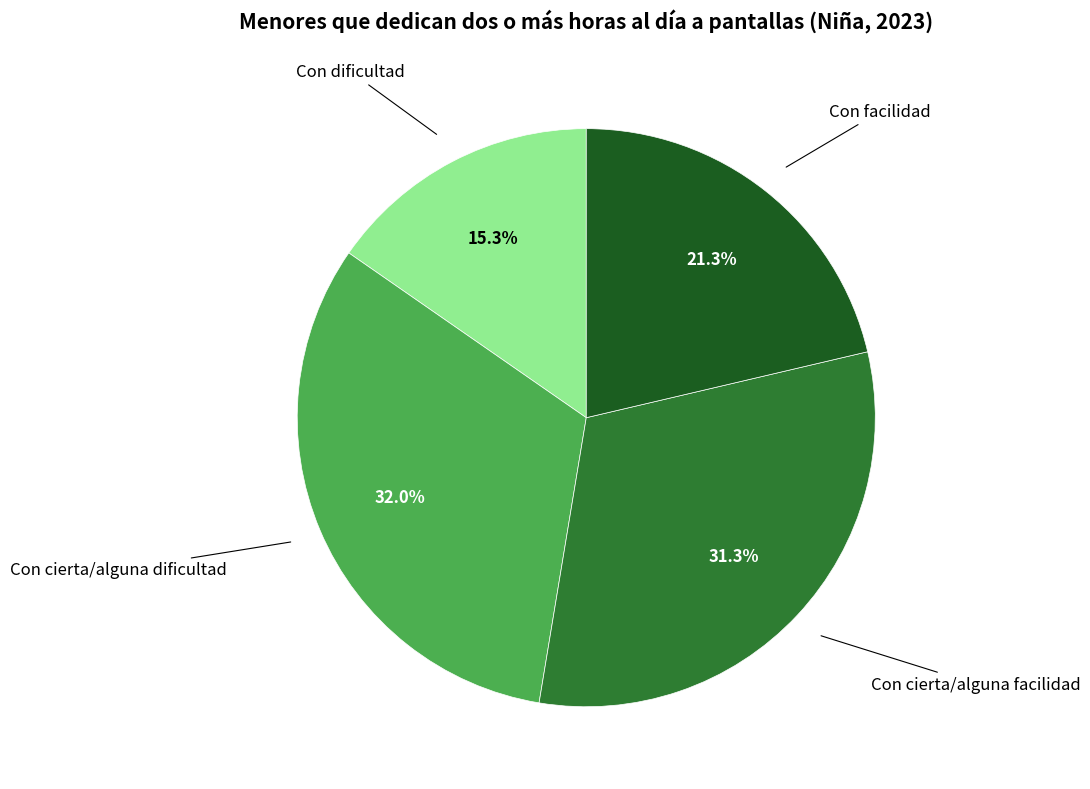

Is there any slice that represents more than half of the pie?

No